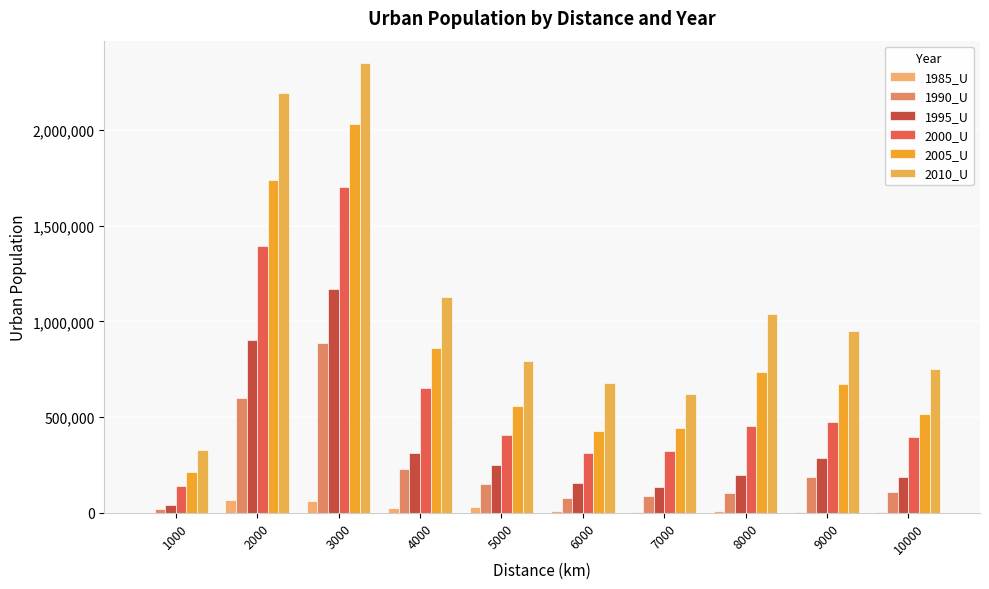

What is the sum of all 2005_U values?

8195150